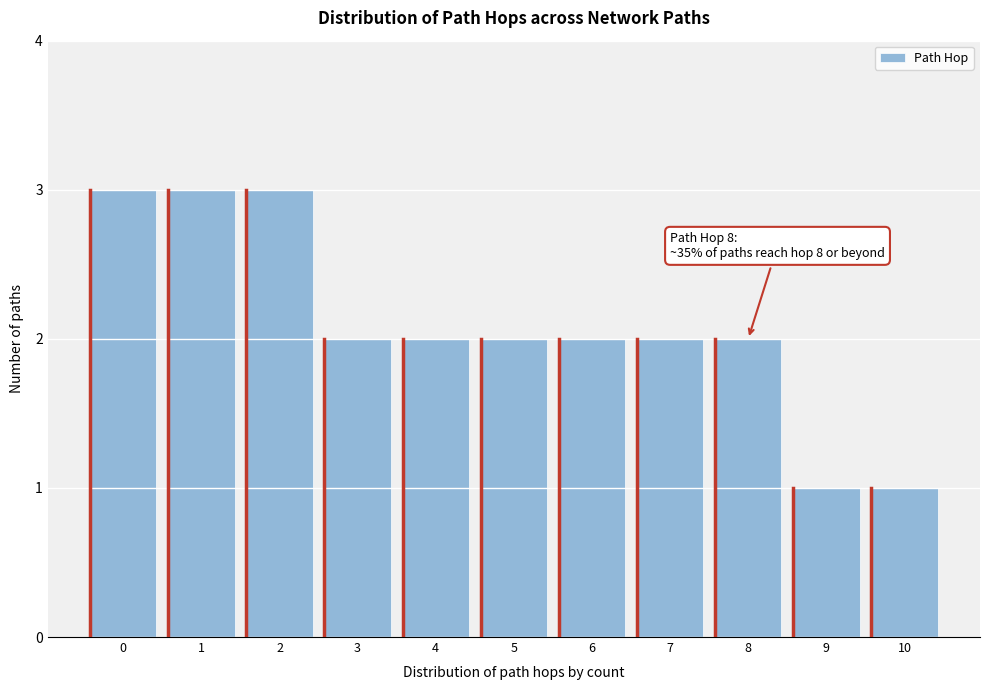

Reading left to right, what are all the values shown in this chart?

0=3	1=3	2=3	3=2	4=2	5=2	6=2	7=2	8=2	9=1	10=1